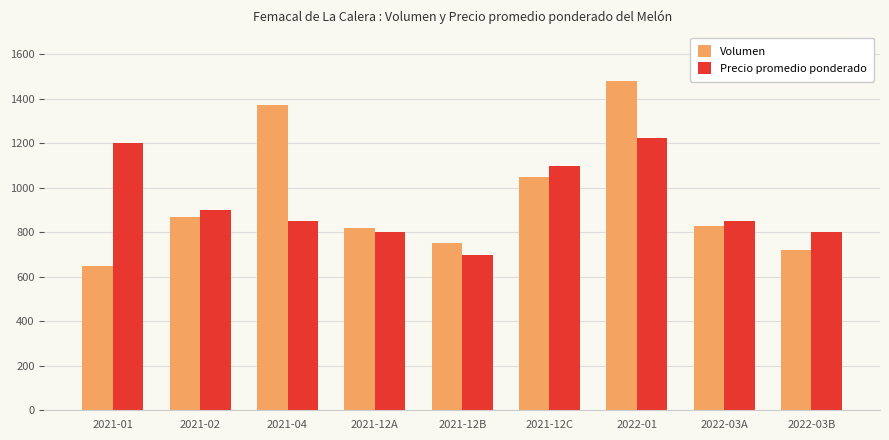

Rank the series at 2022-03B from lowest to highest value.

Volumen, Precio promedio ponderado